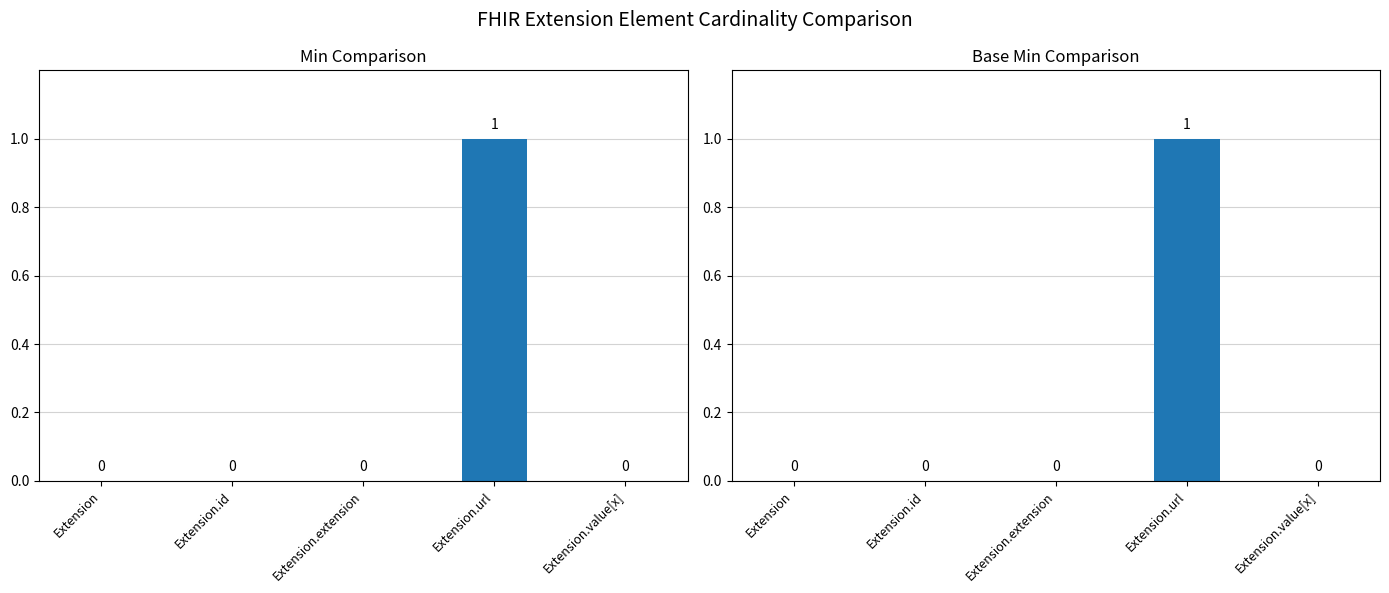

At which label is Min closest to 0?

Extension